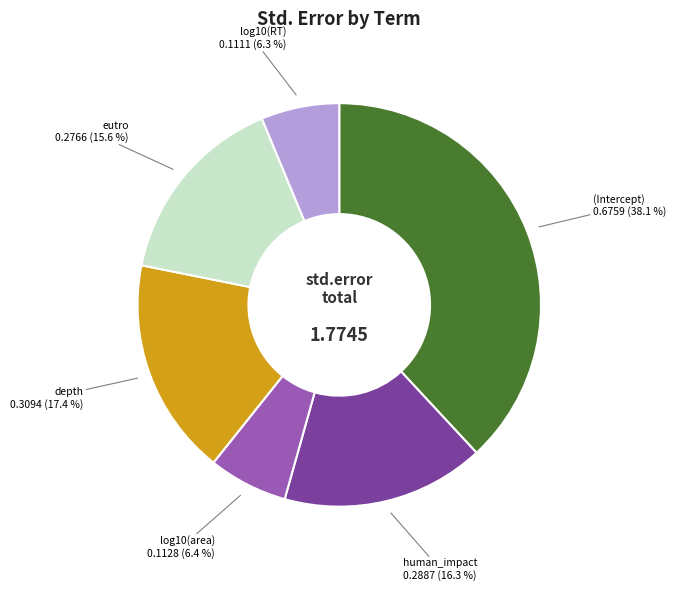

Does any single category account for the majority?

No